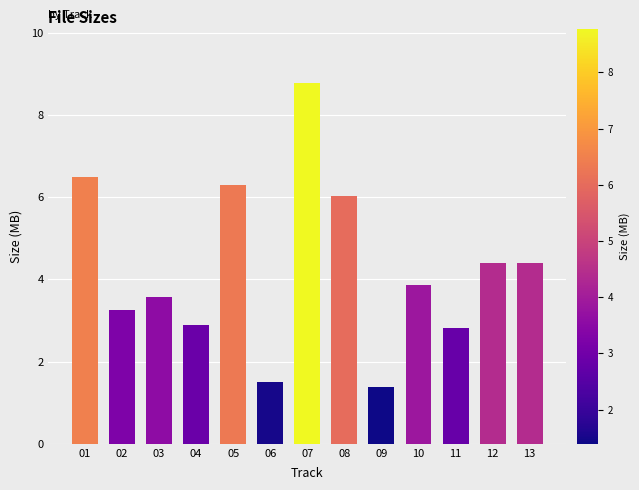

What is the maximum value shown in the chart?

8.8